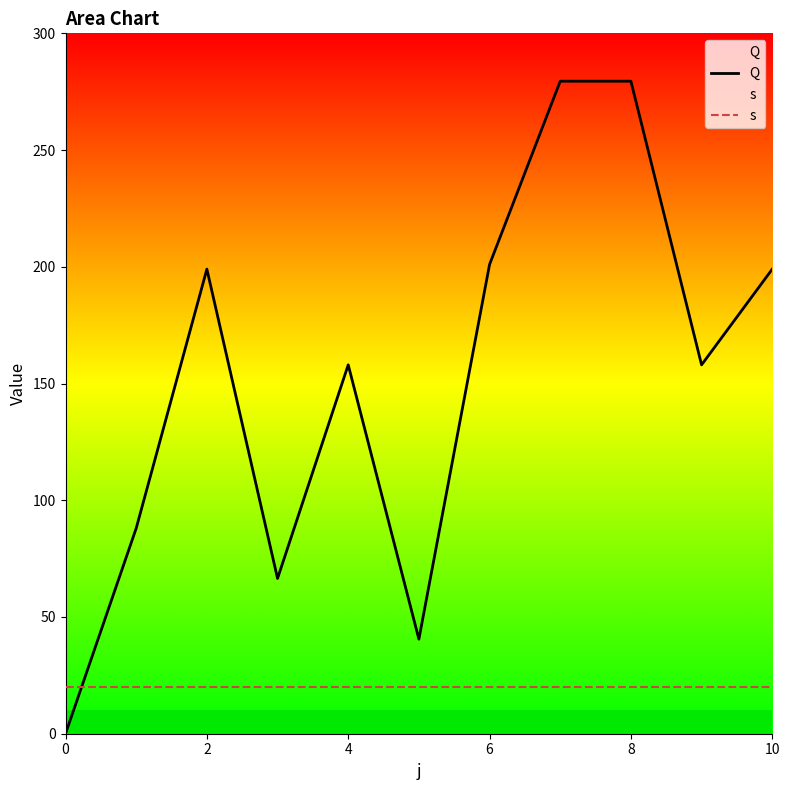

How many lines are shown in the chart?

2